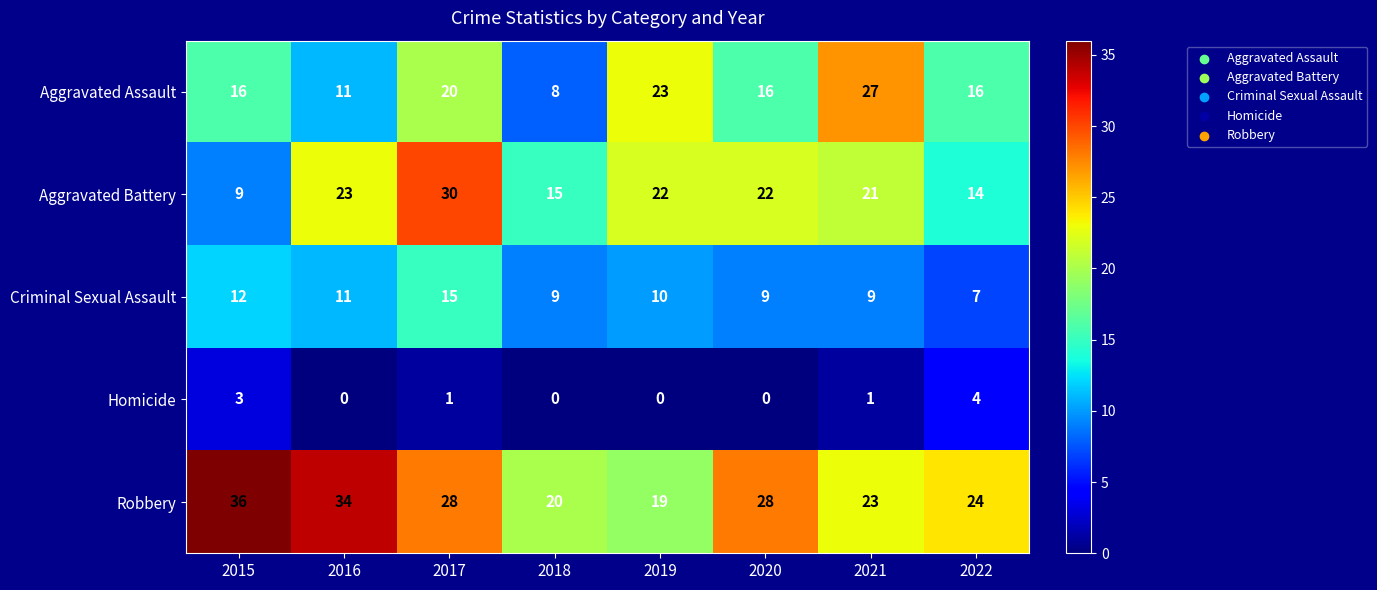

At which label does Aggravated Battery first exceed 22?

2016